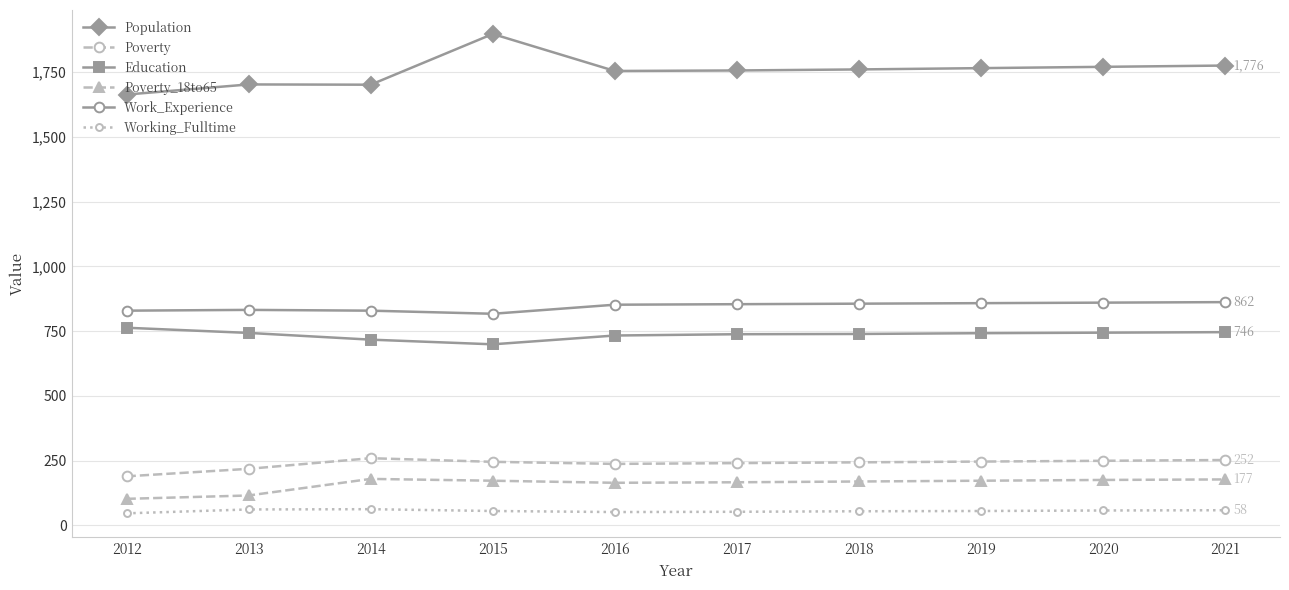

What is the difference between the second highest and second lowest values in the Poverty_18to65 series?

62